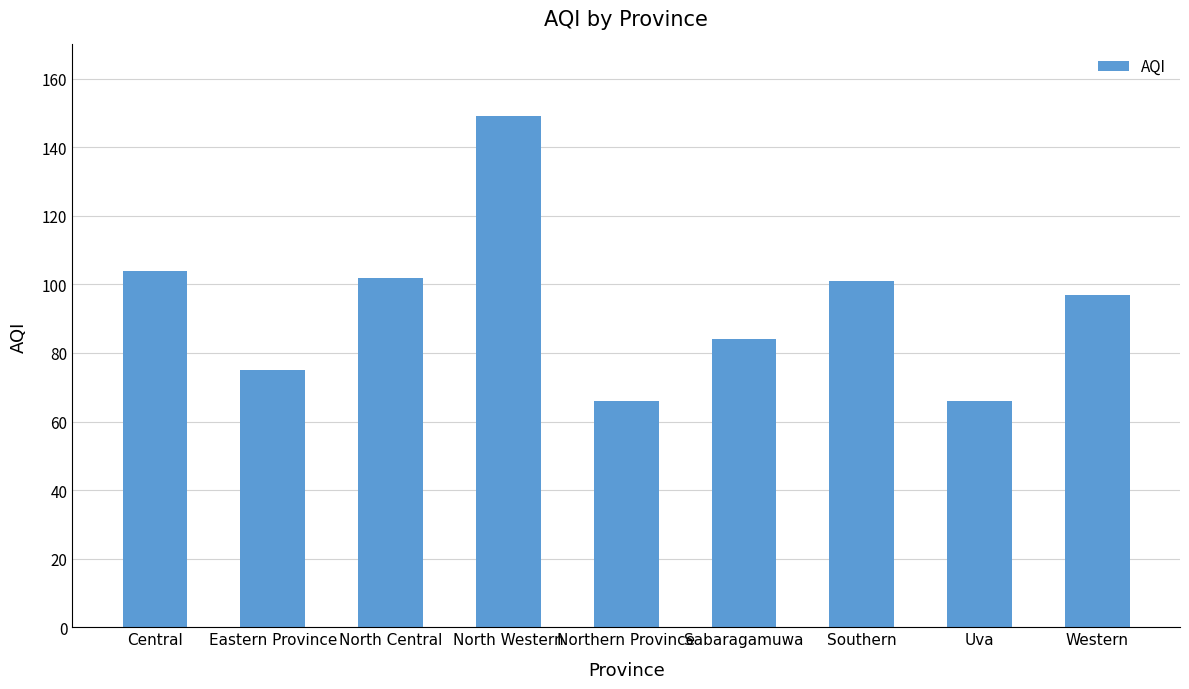

What is the maximum value shown in the chart?

149